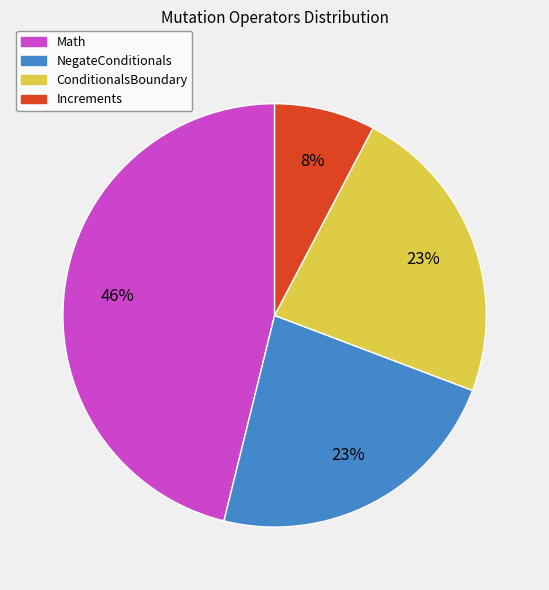

Is the sum of NegateConditionals and Math greater than half?

Yes